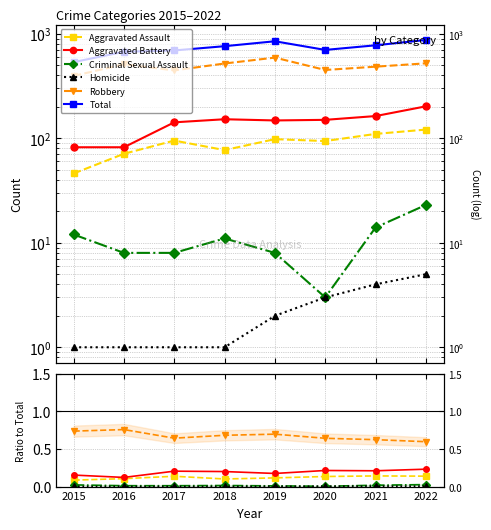

How many lines are shown in the chart?

6